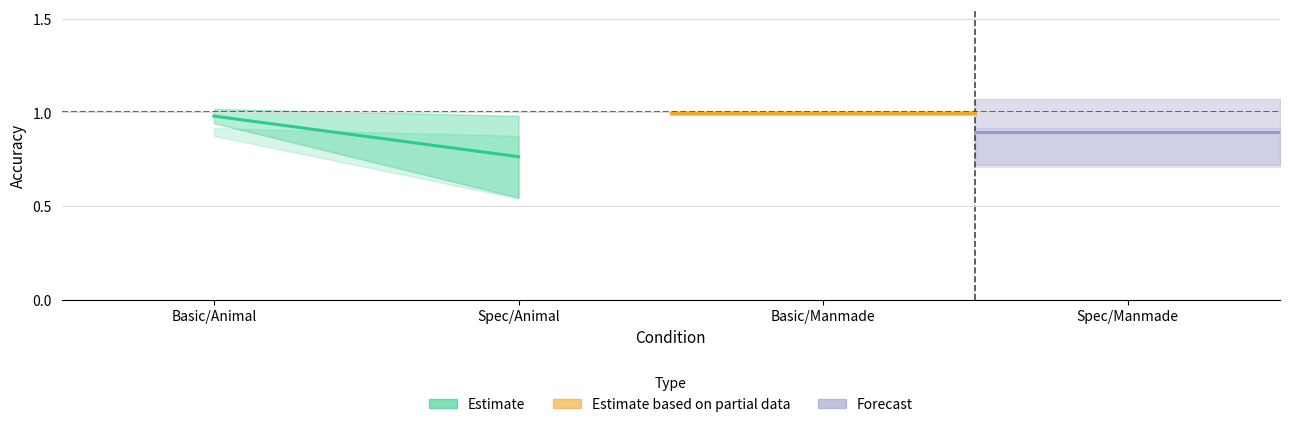

True or false: Estimate based on partial data has a value of 0.3 at Spec/Animal.

False